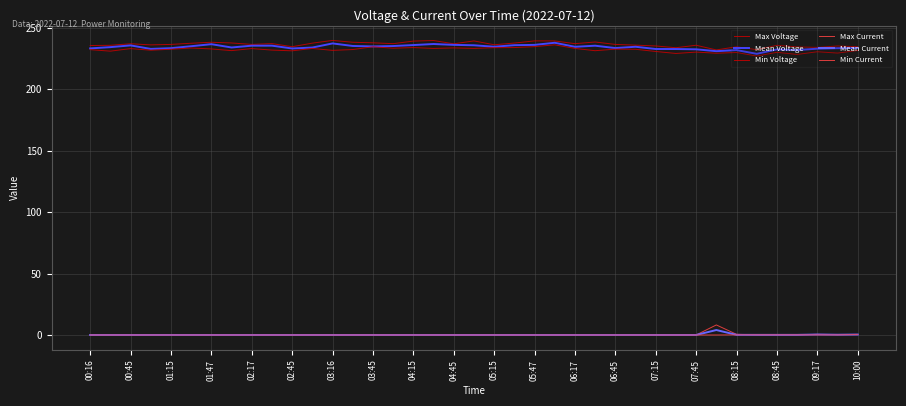

Does the chart display data point markers on the line(s)?

No